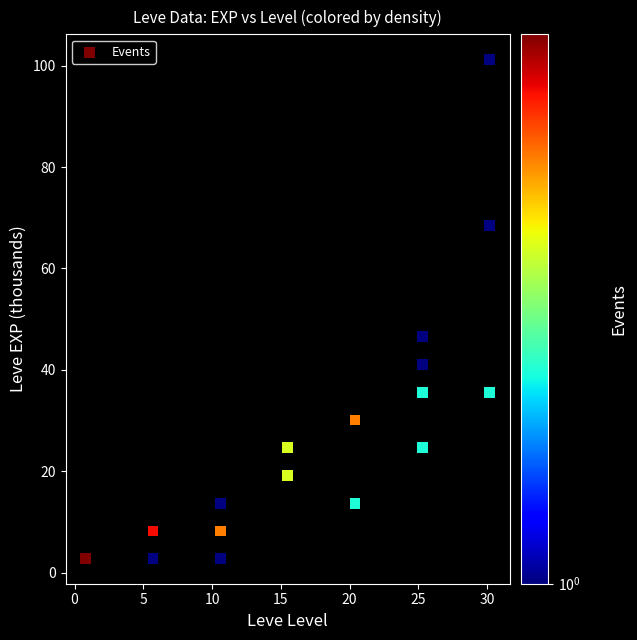

What Y value in the scatter plot is closest to 52?

46.5